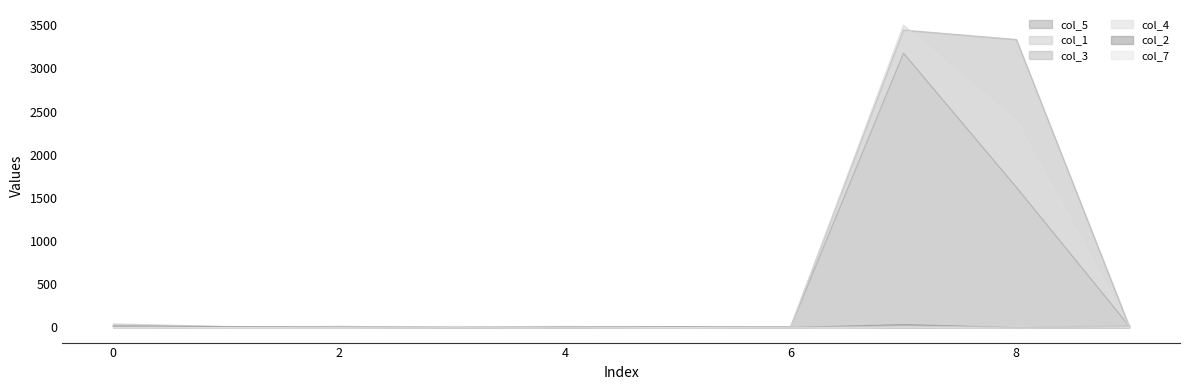

At which category does the chart reach its minimum across all series?

4